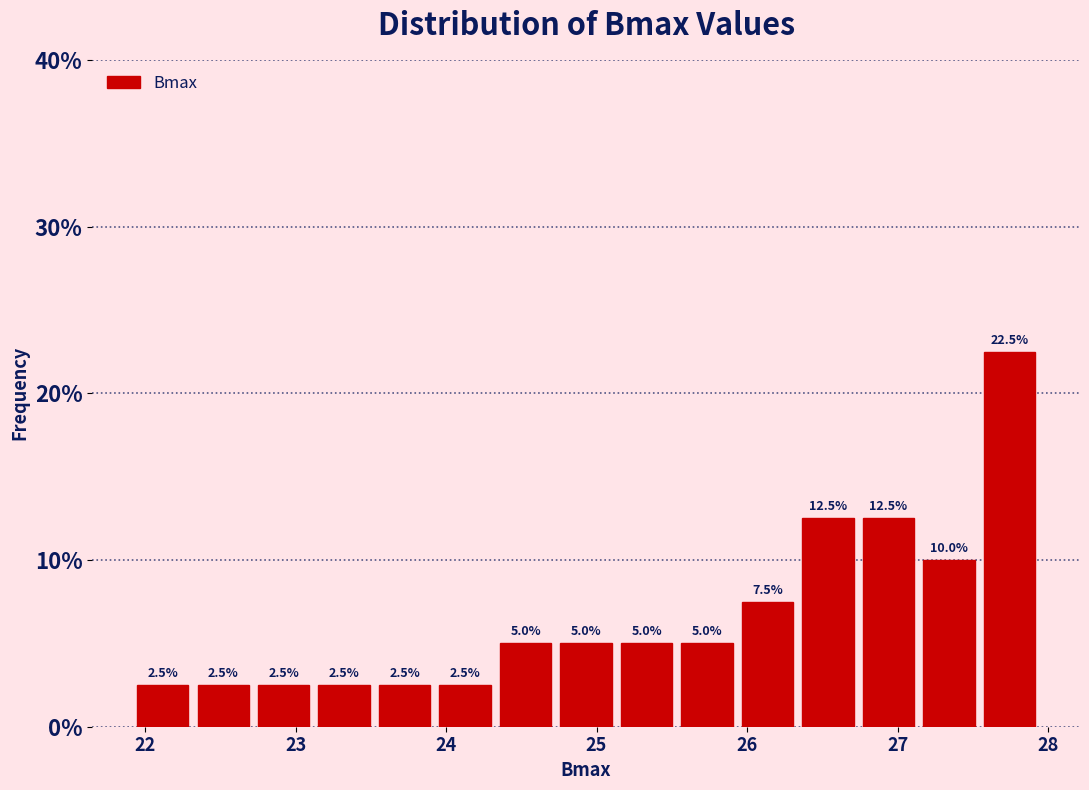

Reading left to right, list every bar in this chart as the range it spans on the x-axis followed by its height. The bar edges are not printed on the chart, so give them approximately, as read against the axis.

21.9 to 22.3: 2.5
22.3 to 22.7: 2.5
22.7 to 23.1: 2.5
23.1 to 23.5: 2.5
23.5 to 23.9: 2.5
23.9 to 24.3: 2.5
24.3 to 24.7: 5.0
24.7 to 25.1: 5.0
25.1 to 25.5: 5.0
25.5 to 25.9: 5.0
25.9 to 26.3: 7.5
26.3 to 26.7: 12.5
26.7 to 27.1: 12.5
27.1 to 27.5: 10.0
27.5 to 27.9: 22.5